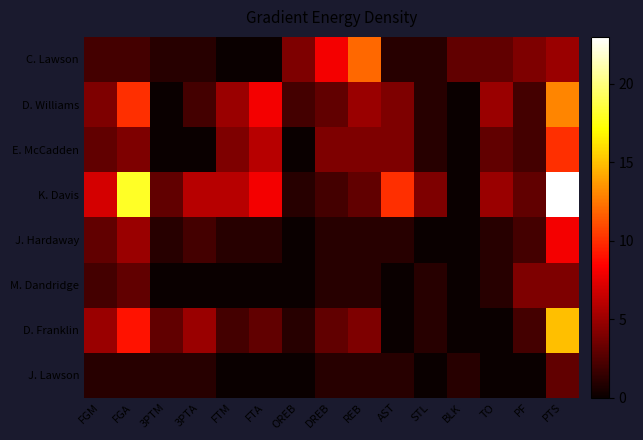

Reading right to left, what are all the values shown in this chart?

C. Lawson: PTS=5	PF=4	TO=3	BLK=3	STL=1	AST=1	REB=12	DREB=8	OREB=4	FTA=0	FTM=0	3PTA=1	3PTM=1	FGA=2	FGM=2
D. Williams: PTS=13	PF=2	TO=5	BLK=0	STL=1	AST=4	REB=5	DREB=3	OREB=2	FTA=8	FTM=5	3PTA=2	3PTM=0	FGA=10	FGM=4
E. McCadden: PTS=10	PF=2	TO=3	BLK=0	STL=1	AST=4	REB=4	DREB=4	OREB=0	FTA=6	FTM=4	3PTA=0	3PTM=0	FGA=4	FGM=3
K. Davis: PTS=23	PF=3	TO=5	BLK=0	STL=4	AST=10	REB=3	DREB=2	OREB=1	FTA=8	FTM=6	3PTA=6	3PTM=3	FGA=18	FGM=7
J. Hardaway: PTS=8	PF=2	TO=1	BLK=0	STL=0	AST=1	REB=1	DREB=1	OREB=0	FTA=1	FTM=1	3PTA=2	3PTM=1	FGA=5	FGM=3
M. Dandridge: PTS=4	PF=4	TO=1	BLK=0	STL=1	AST=0	REB=1	DREB=1	OREB=0	FTA=0	FTM=0	3PTA=0	3PTM=0	FGA=3	FGM=2
D. Franklin: PTS=15	PF=2	TO=0	BLK=0	STL=1	AST=0	REB=4	DREB=3	OREB=1	FTA=3	FTM=2	3PTA=5	3PTM=3	FGA=9	FGM=5
J. Lawson: PTS=3	PF=0	TO=0	BLK=1	STL=0	AST=1	REB=1	DREB=1	OREB=0	FTA=0	FTM=0	3PTA=1	3PTM=1	FGA=1	FGM=1